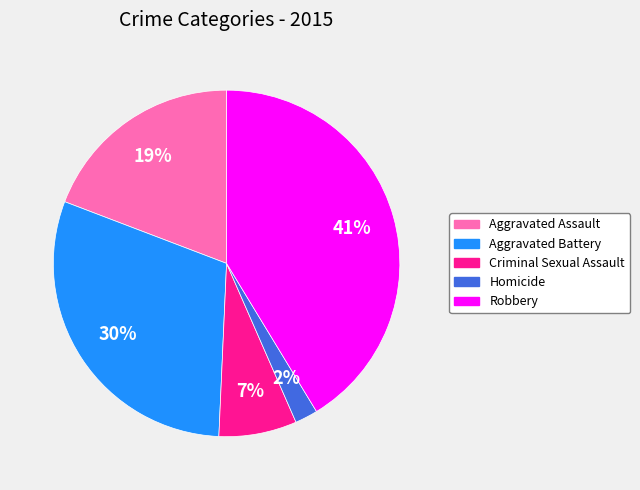

Which category has the smallest portion of the pie?

Homicide